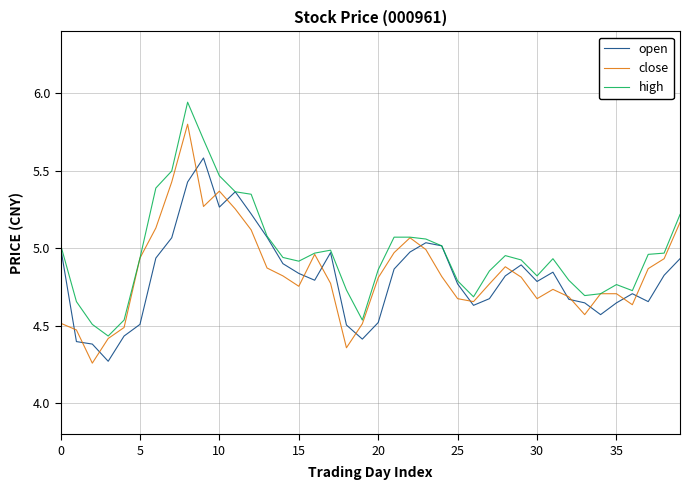

Which series has the largest total across all categories?

high